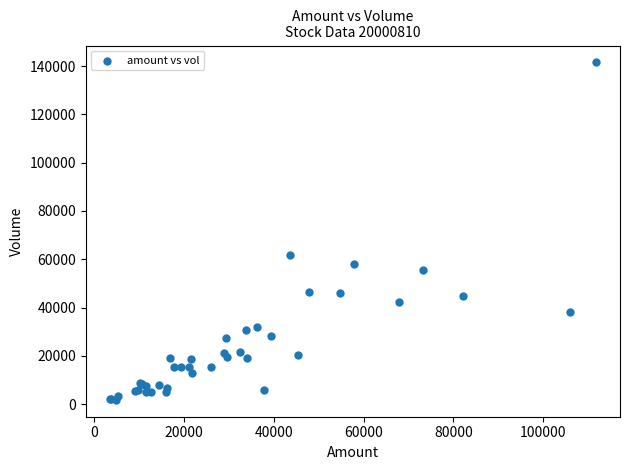

What Y value in the scatter plot is closest to 71666?

61788